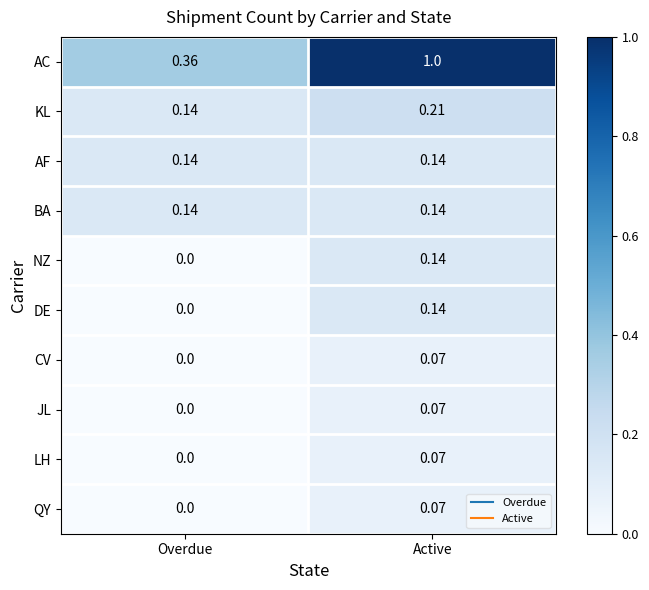

List the labels in order of AC value, smallest first.

Overdue, Active